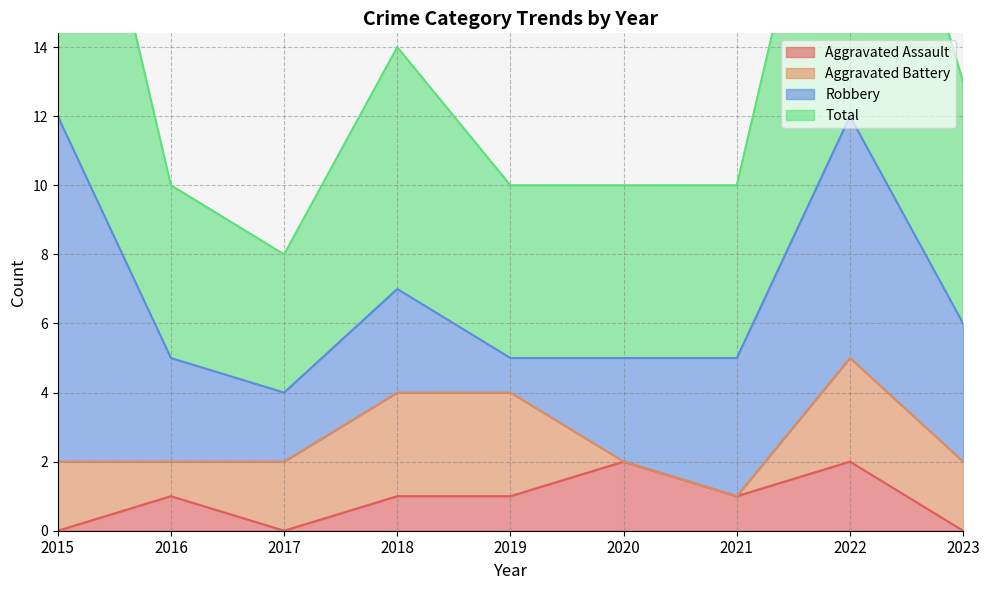

What is the difference between the maximum and minimum values in the Total series?

16